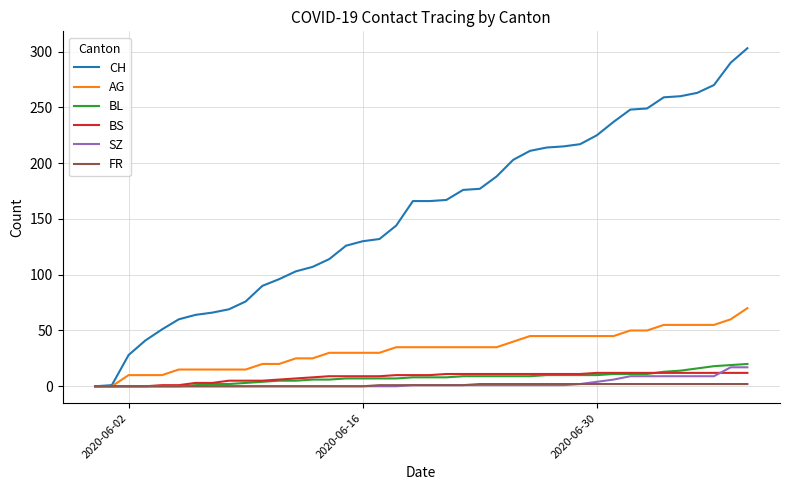

Is this an area chart (filled region under the line)?

No